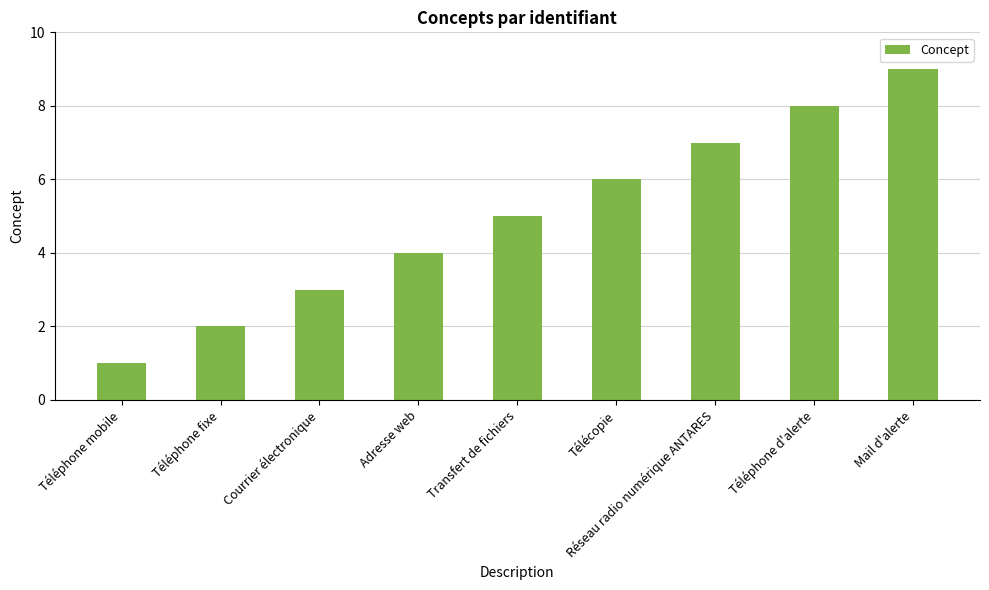

Count the values in the range 3 to 7.

5